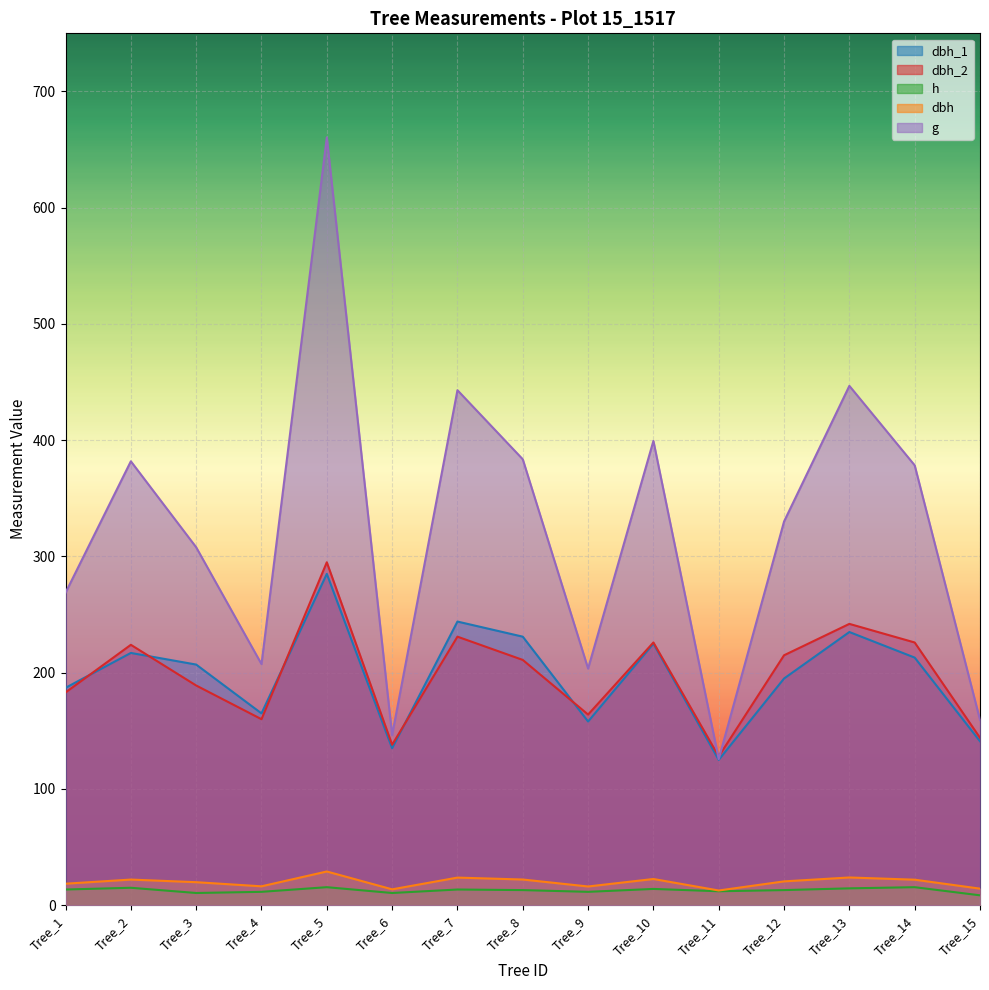

What is the difference between the second highest and second lowest values in the dbh_2 series?

104.0